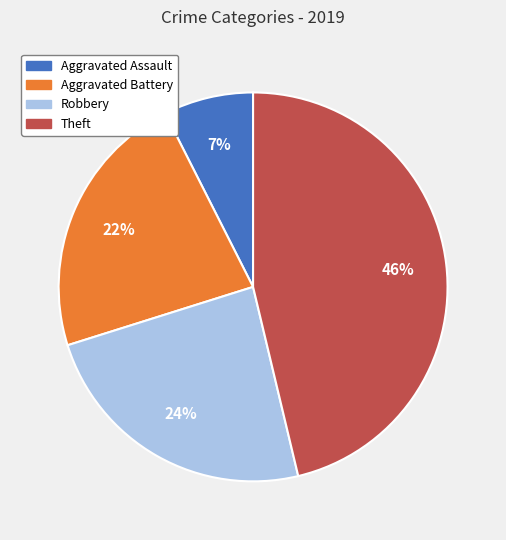

To the nearest percent, what is the average slice percentage?

25%